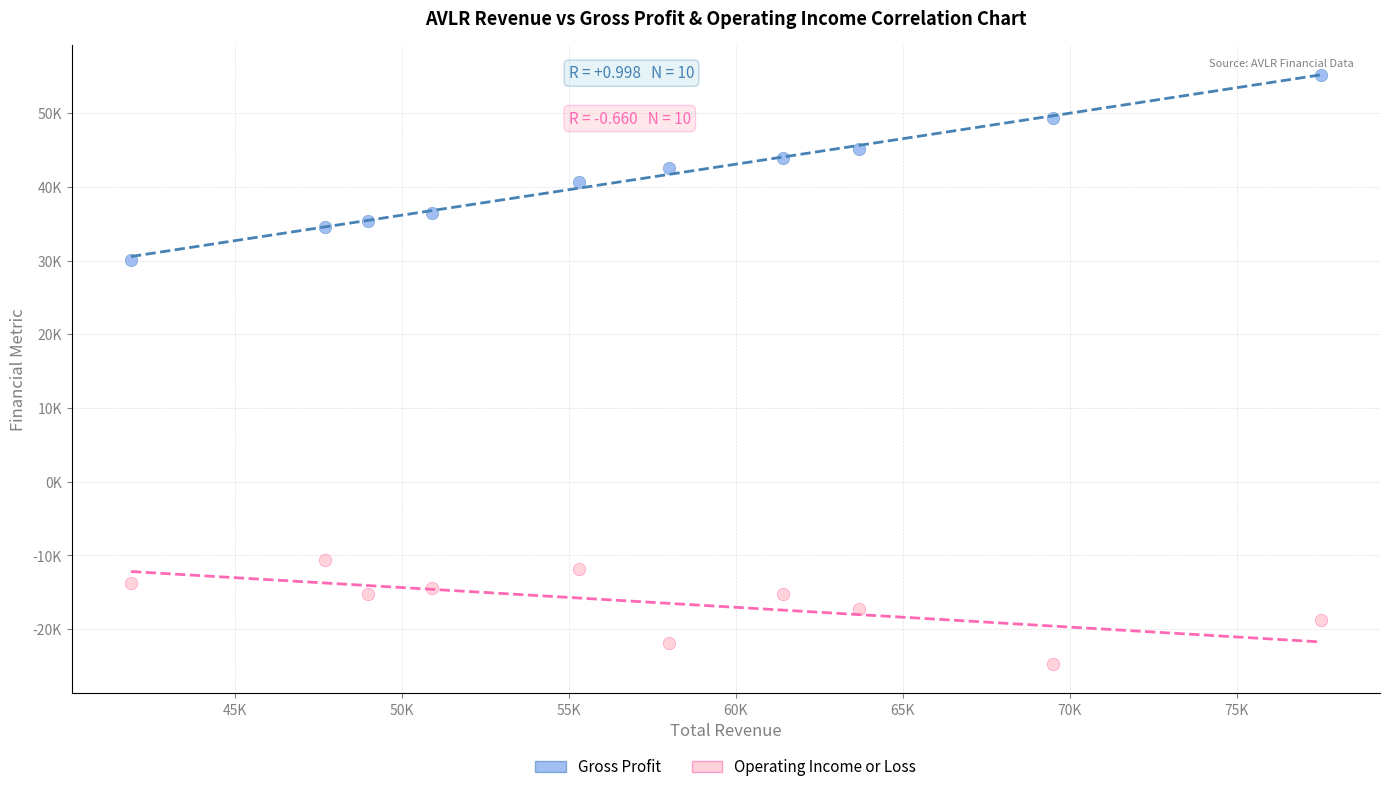

What are all the series names shown in the legend?

Gross Profit, Operating Income or Loss